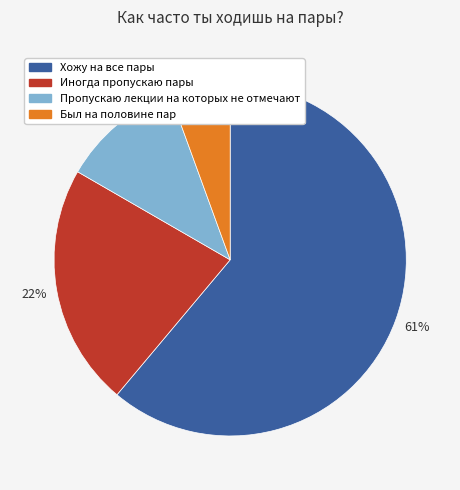

To the nearest percent, what is the combined percentage of Пропускаю лекции на которых не отмечают and Был на половине пар?

17%